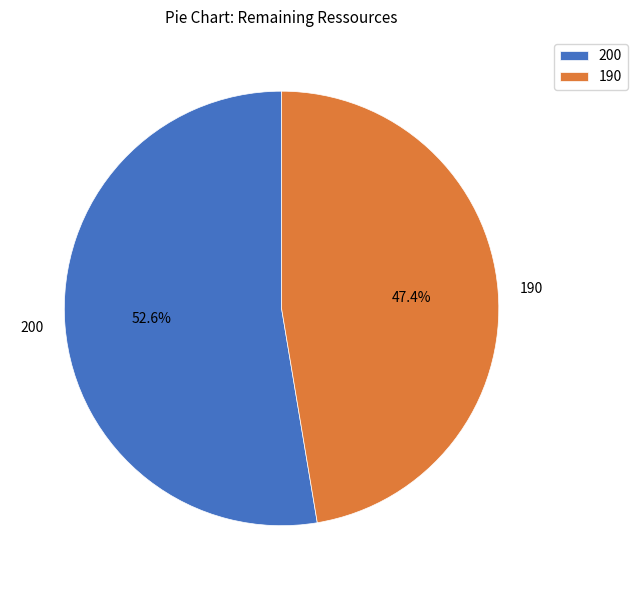

How many slices are in this pie chart?

2